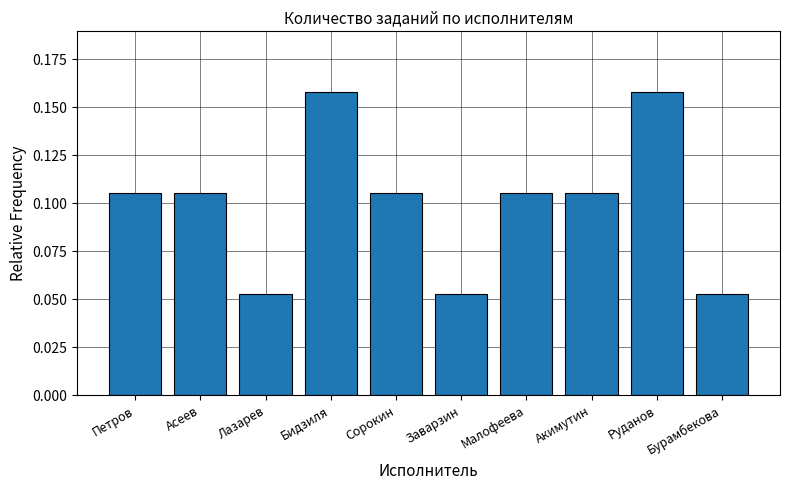

What is the change in value from Петров to Заварзин?

-0.1